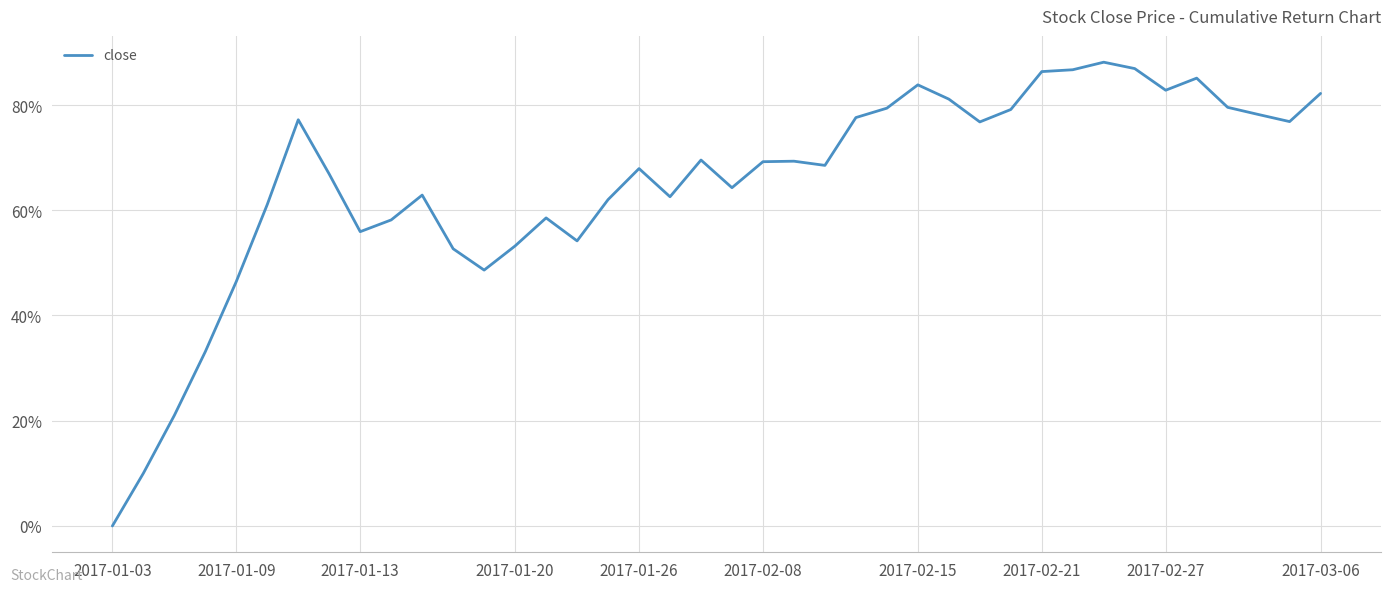

What is the difference between the maximum and minimum values?

88.1